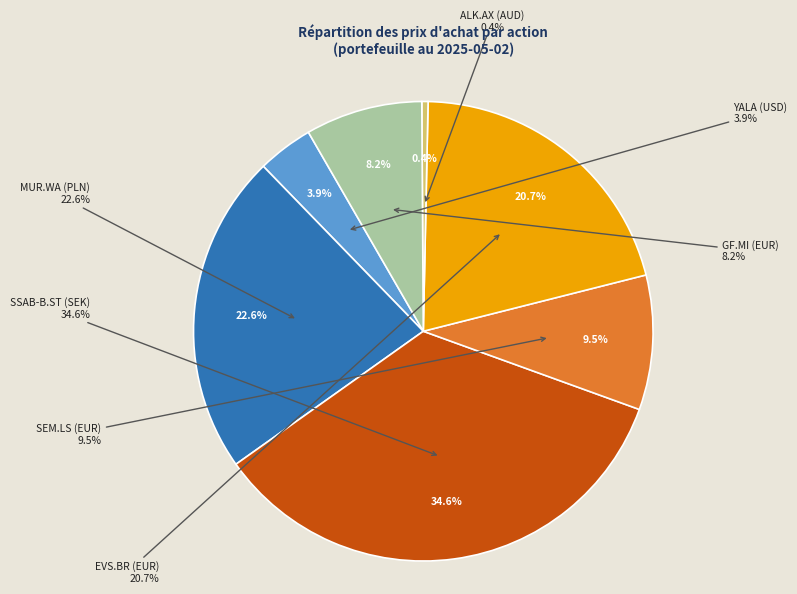

Which category has the smallest portion of the pie?

ALK.AX (AUD)